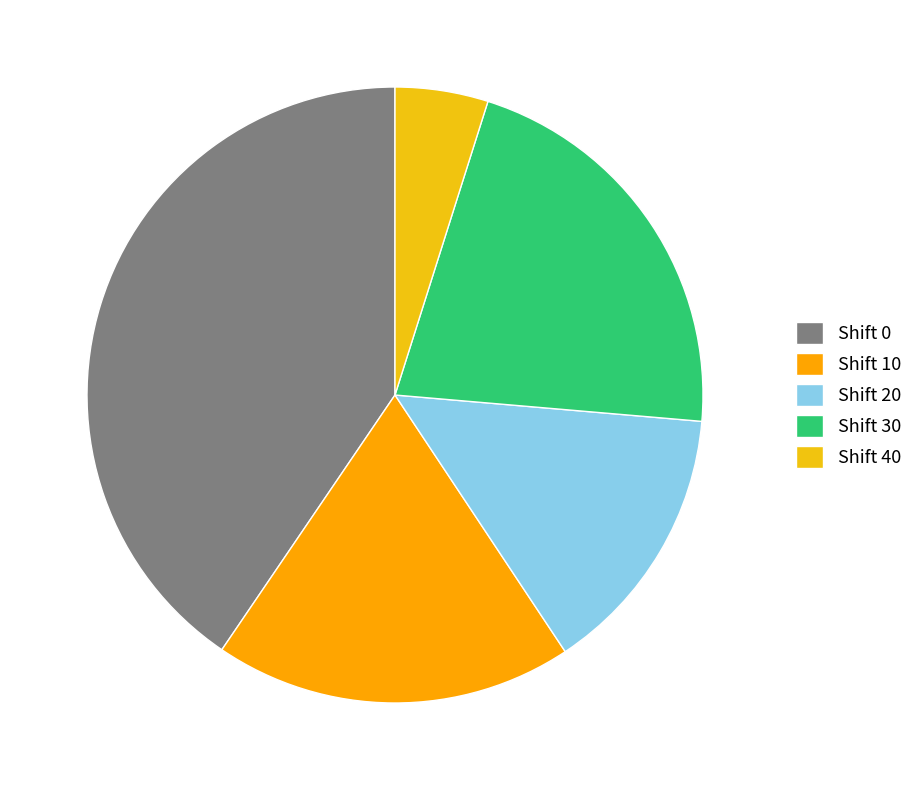

Rank the categories by value from highest to lowest.

Shift 0, Shift 30, Shift 10, Shift 20, Shift 40